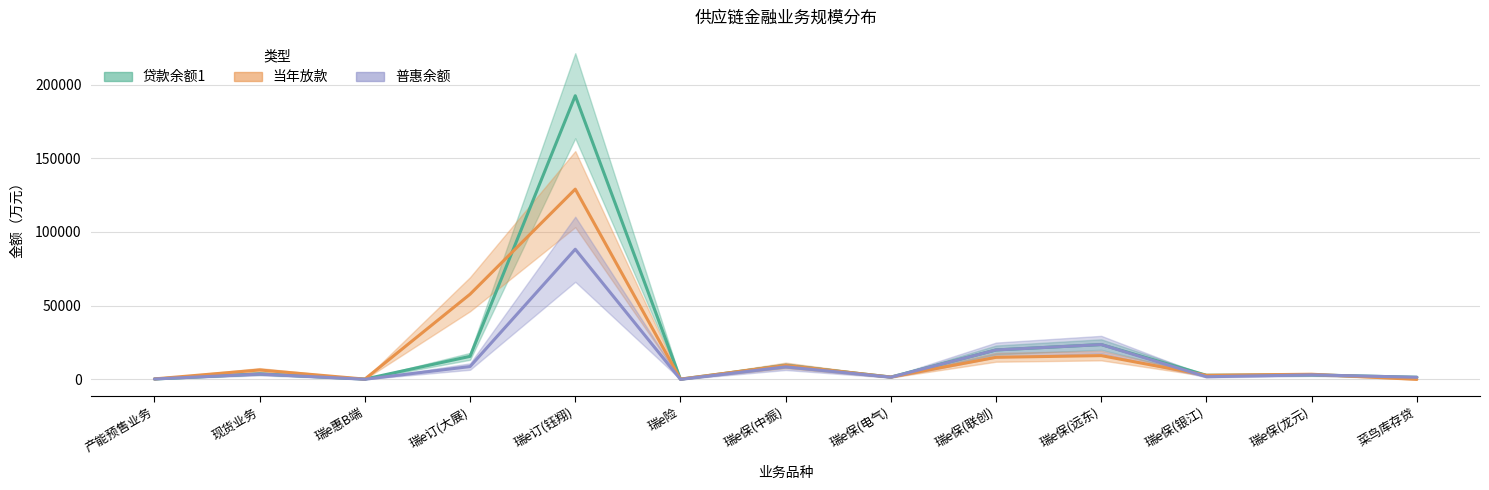

What is the difference between the maximum and minimum values in the 当年放款 series?

129034.2